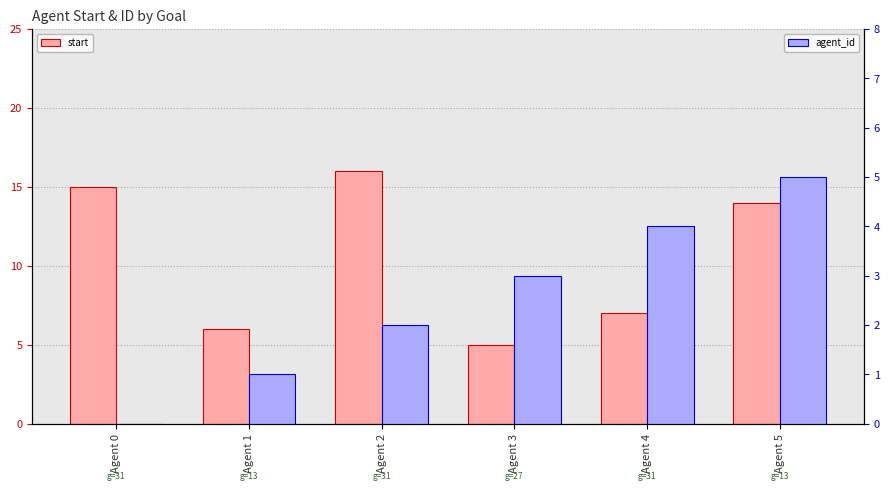

How many bars are there in each group?

2